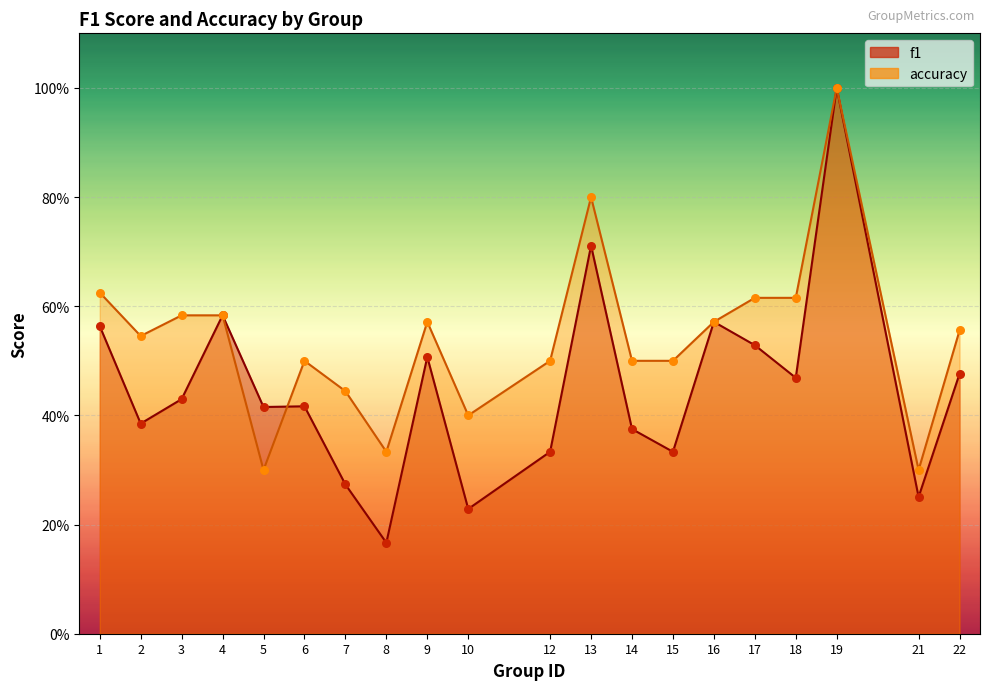

Which series reaches the minimum Y coordinate?

f1